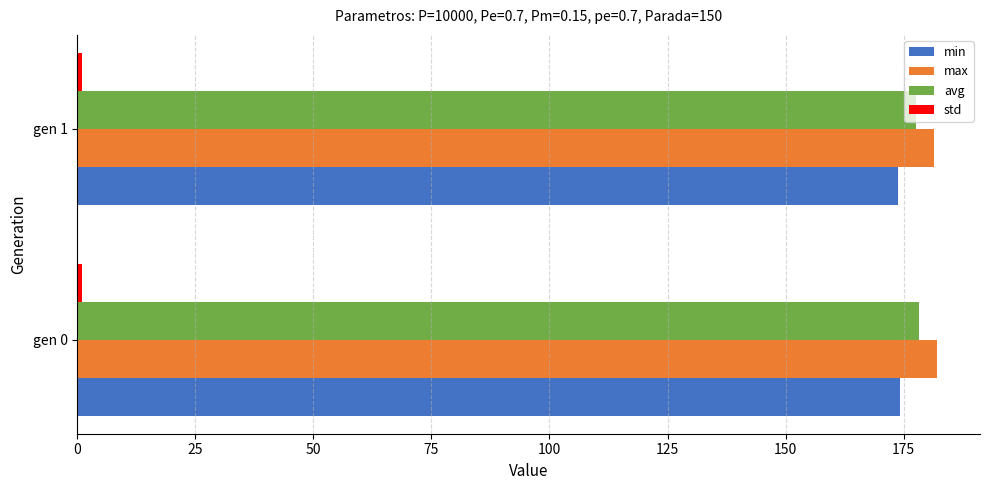

Is it true that max equals 252.2 at gen 0?

False